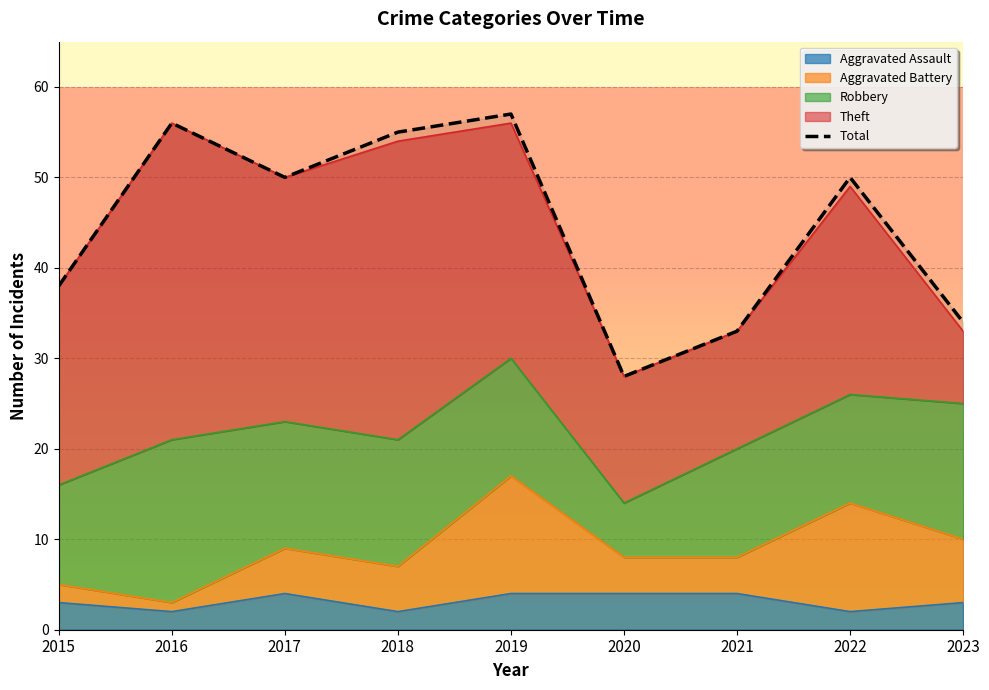

Rank the categories by value from lowest to highest.

2020, 2021, 2023, 2015, 2017, 2022, 2018, 2016, 2019